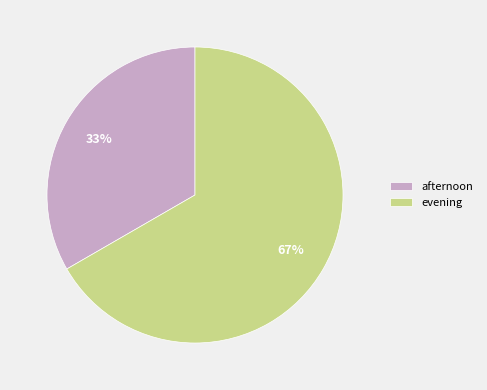

True or false: evening accounts for 67% of the total.

True